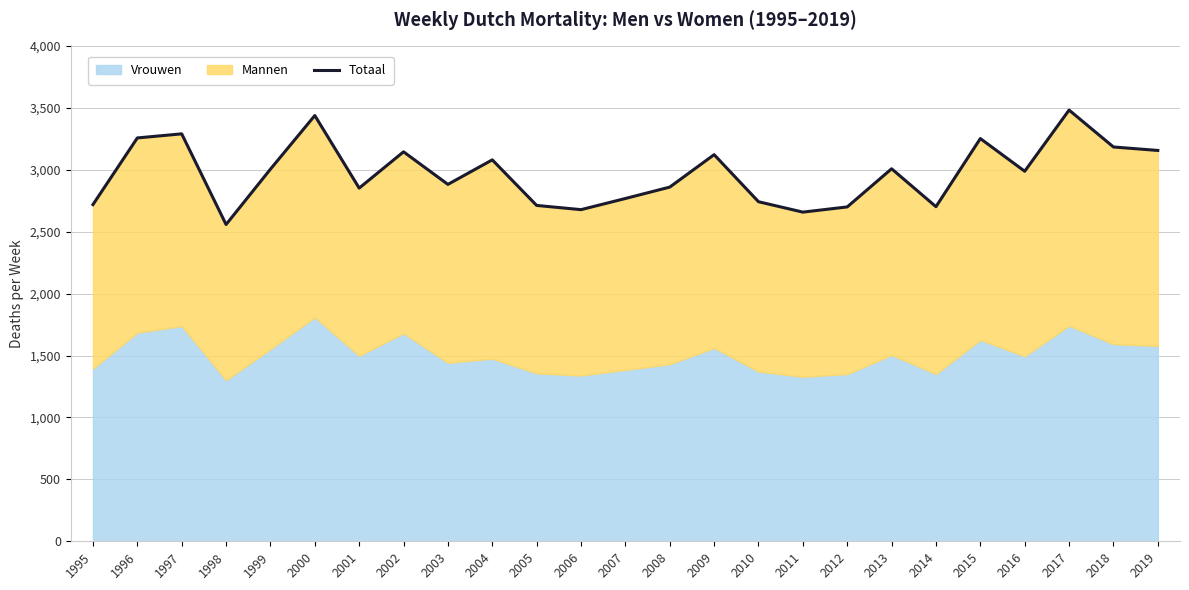

At which label is the value closest to 3020?

2013